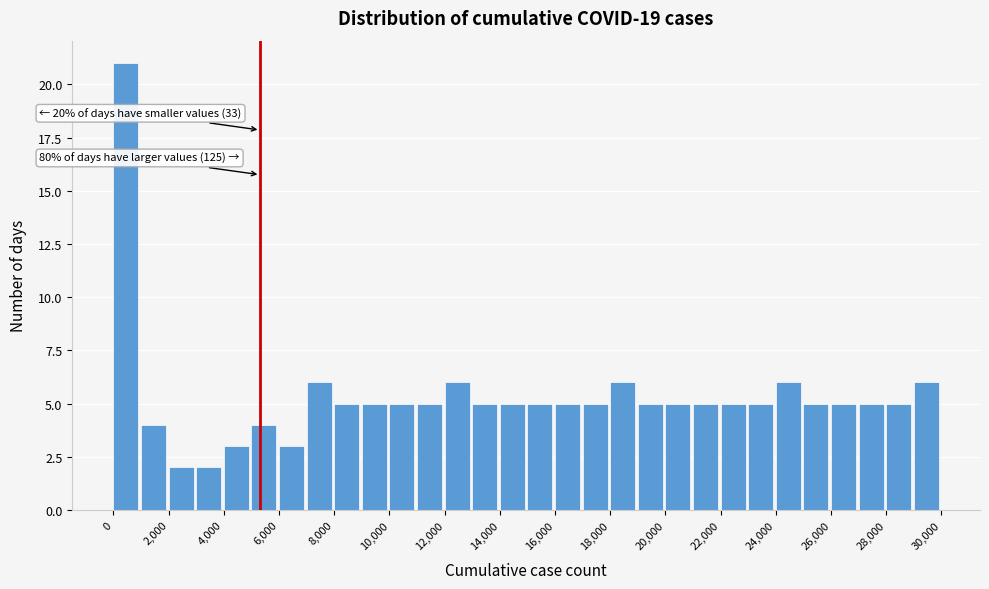

Which range on the x-axis has the tallest bar?

0 to 1000